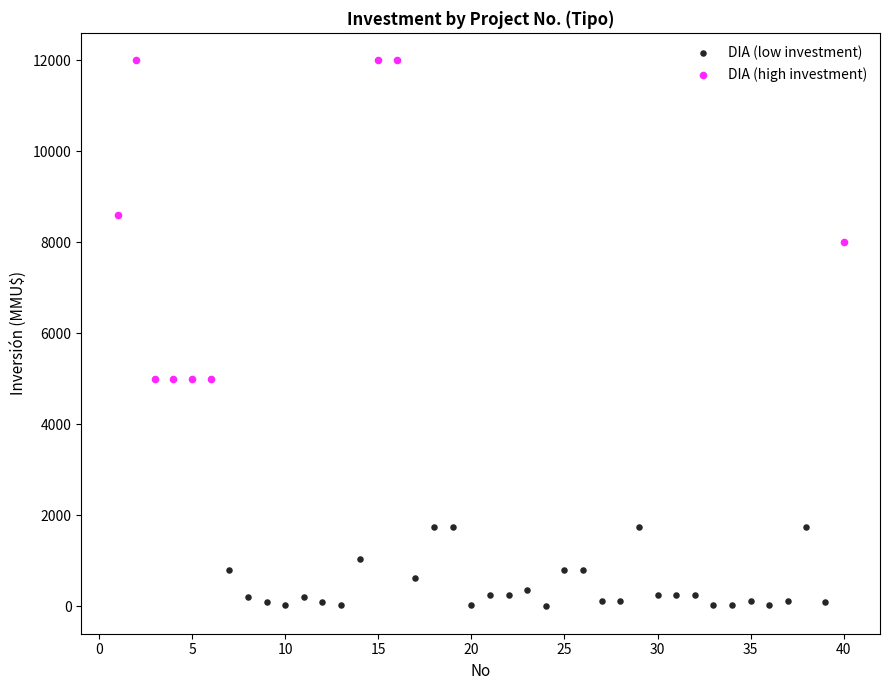

Which series reaches the minimum Y coordinate?

DIA (low investment)